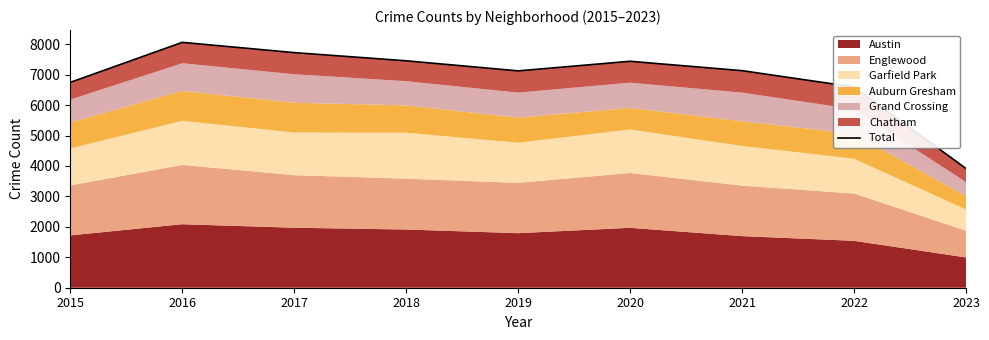

Reading left to right, what are all the values shown in this chart?

6746	8061	7724	7455	7124	7439	7131	6595	3917